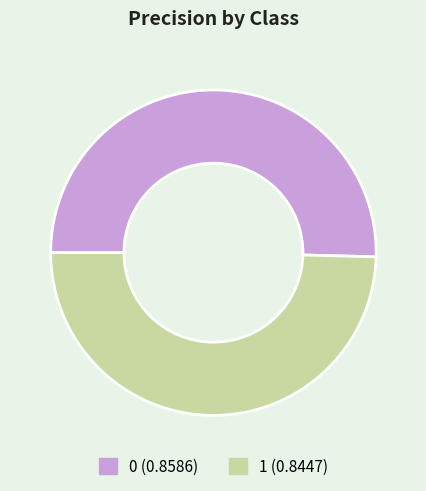

Combined, do 0 and 1 account for over 50%?

Yes